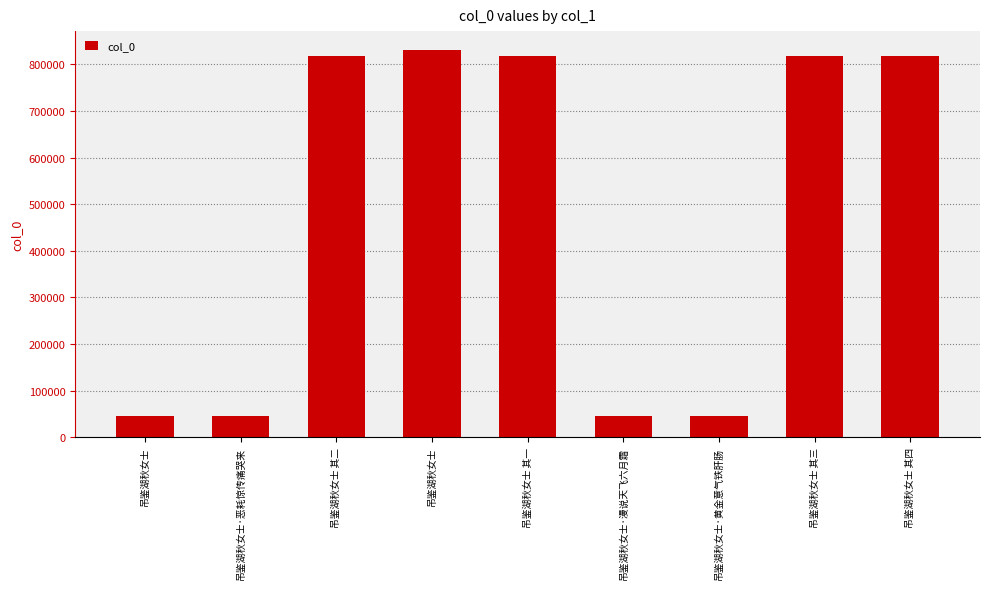

How many series are shown in this chart?

1